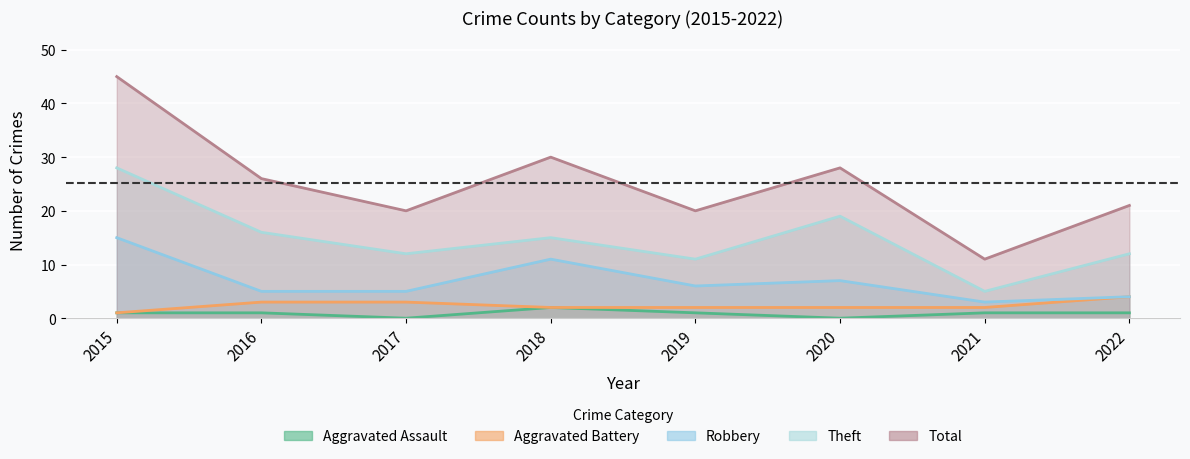

Is the value of Total at 2021 greater than the value of Theft at 2022?

No